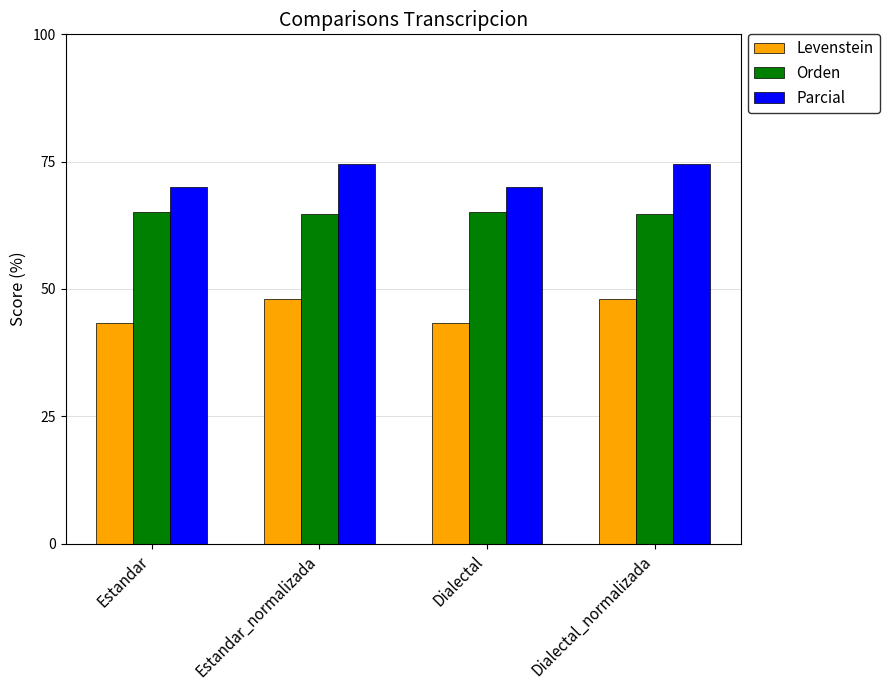

The Parcial series shows 14.3 at Estandar. True or false?

False